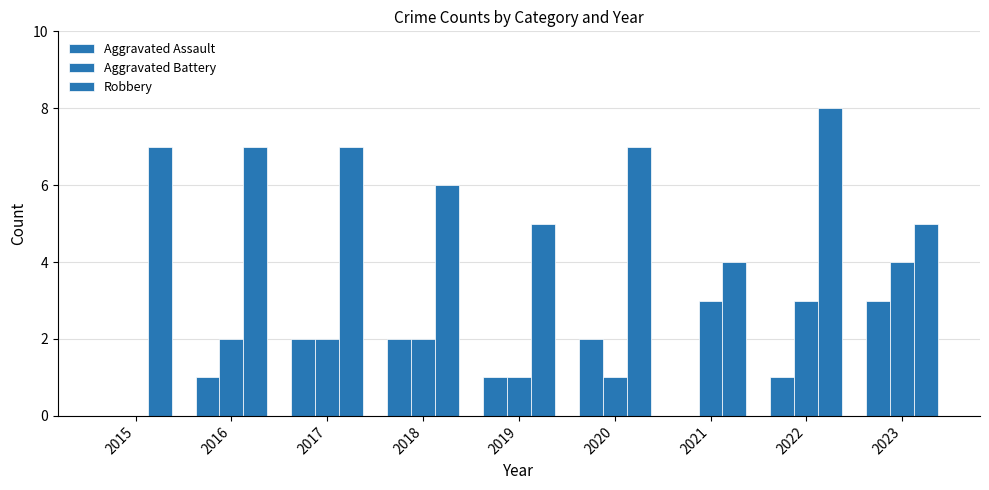

Count the number of data series in this chart.

3